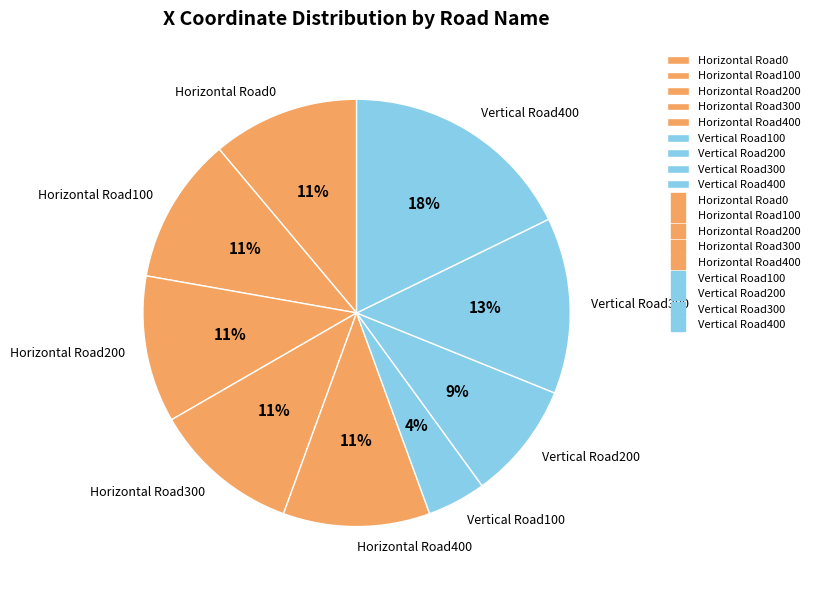

Is there any slice that represents more than half of the pie?

No